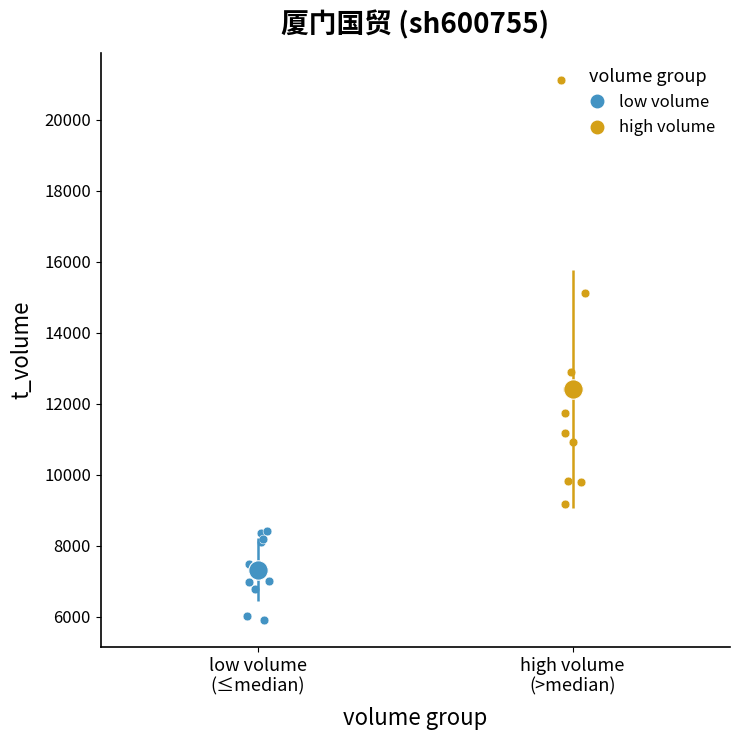

Which series reaches the maximum Y coordinate?

high volume